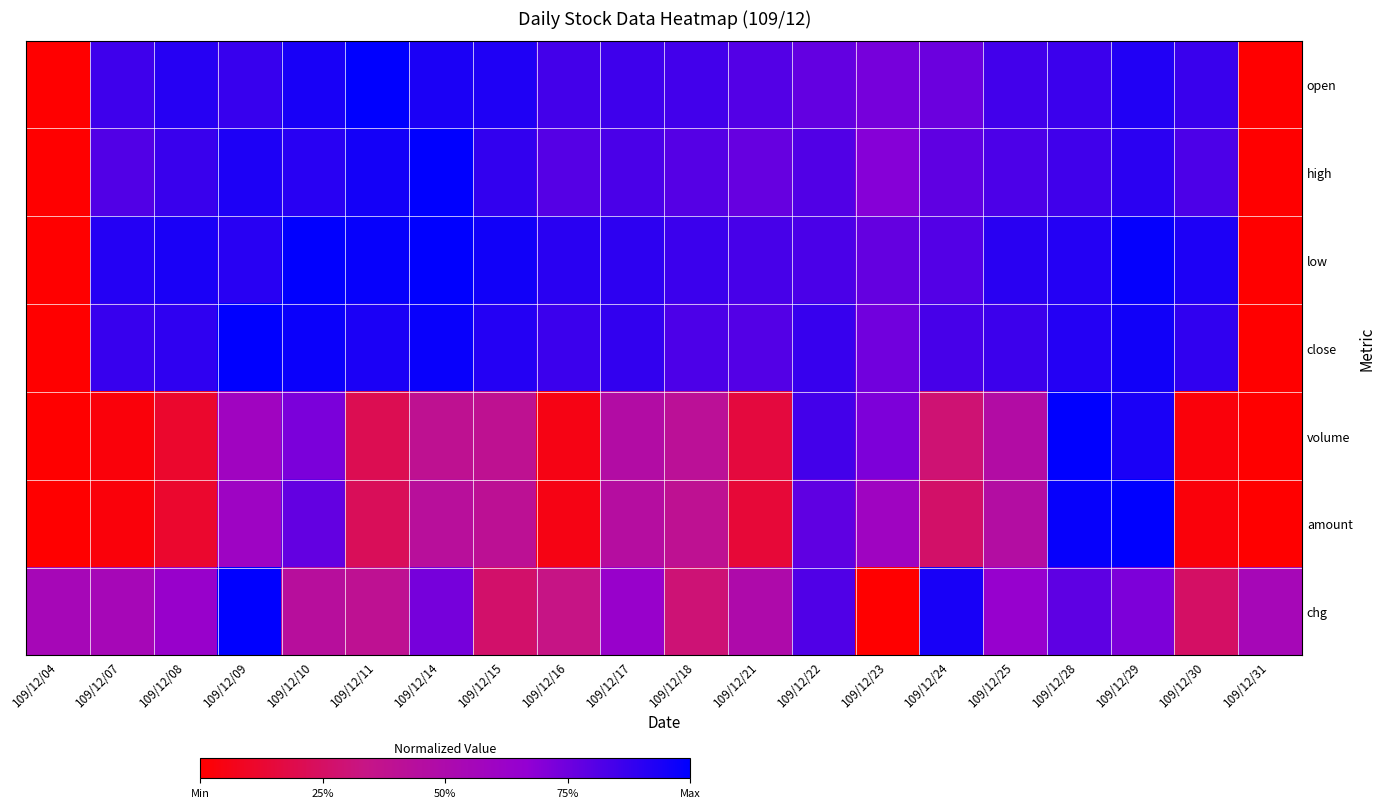

Between 109/12/22 and 109/12/21, which is larger?

109/12/21